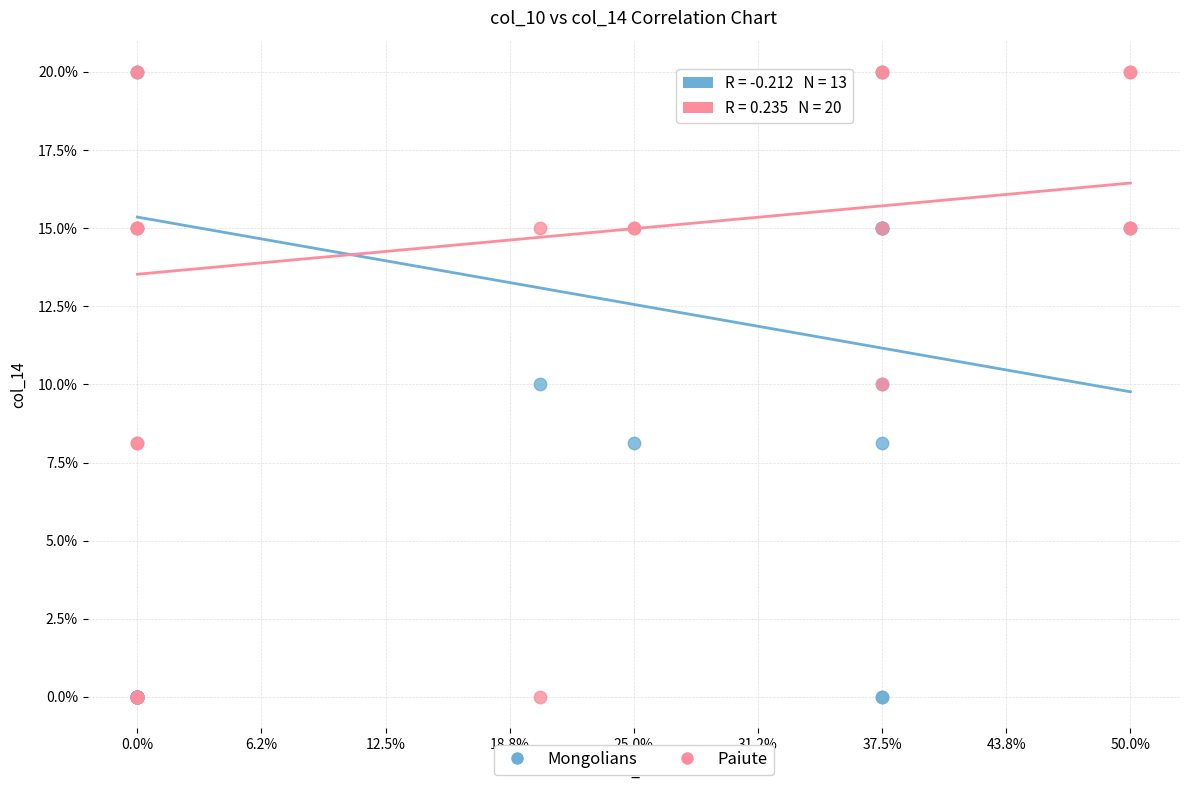

What are all the series names shown in the legend?

Mongolians, Paiute